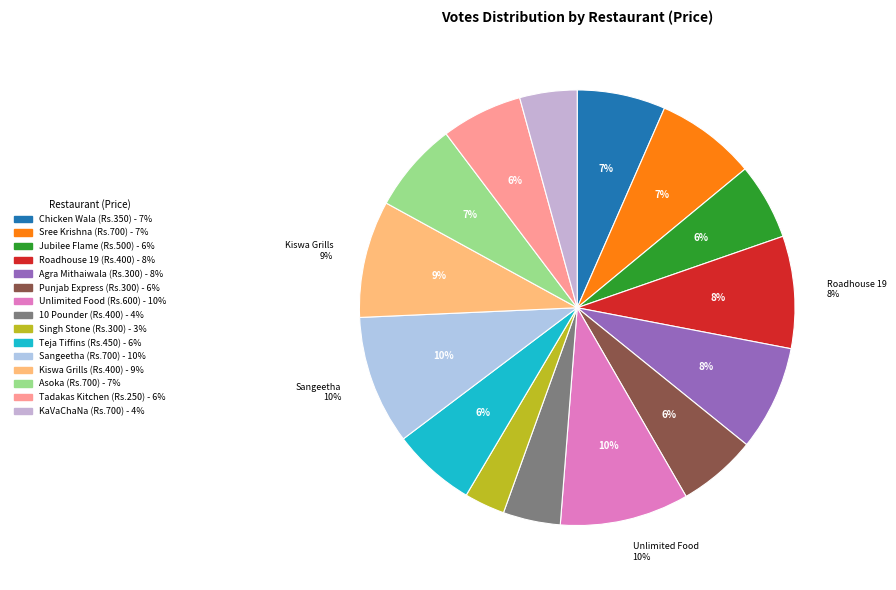

How many slices are in this pie chart?

15